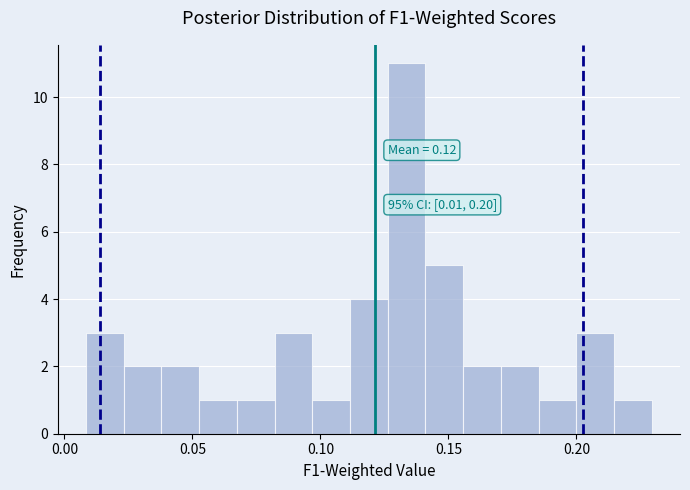

Read against the x-axis, roughly where is the centre of the tallest bar?

0.135